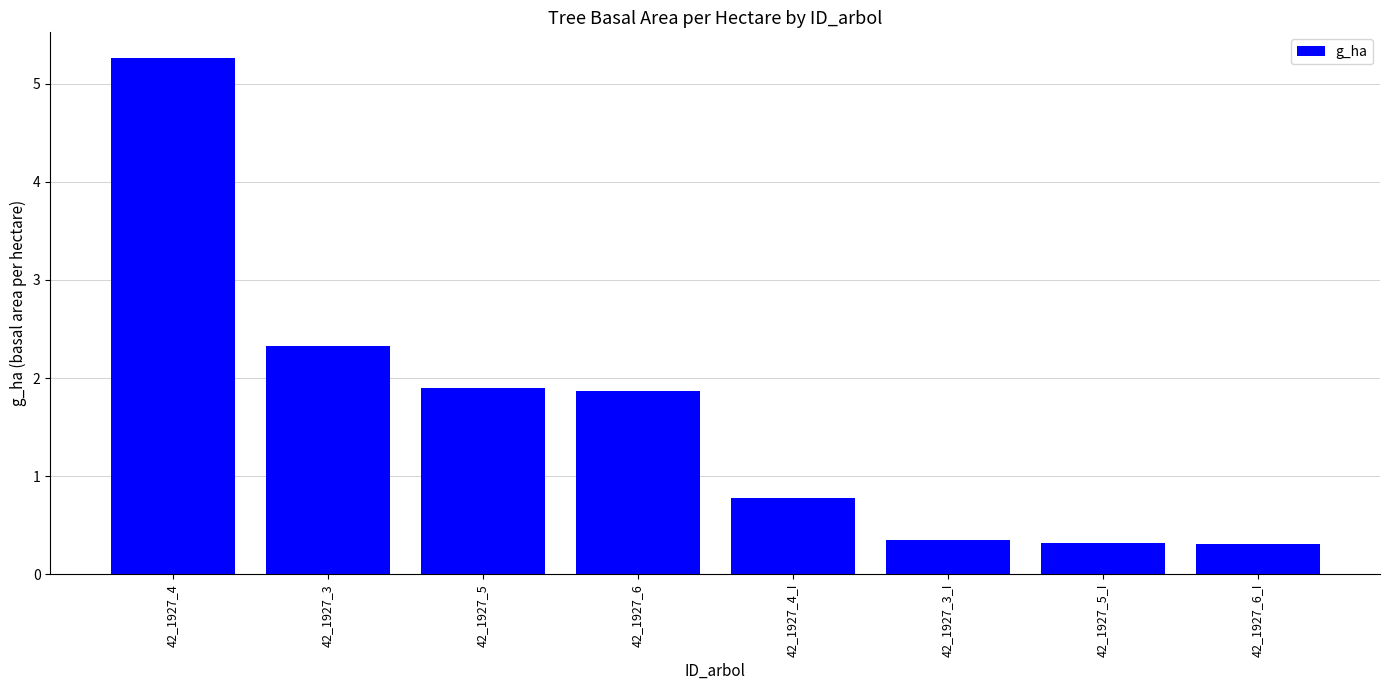

What is the average value?

1.6